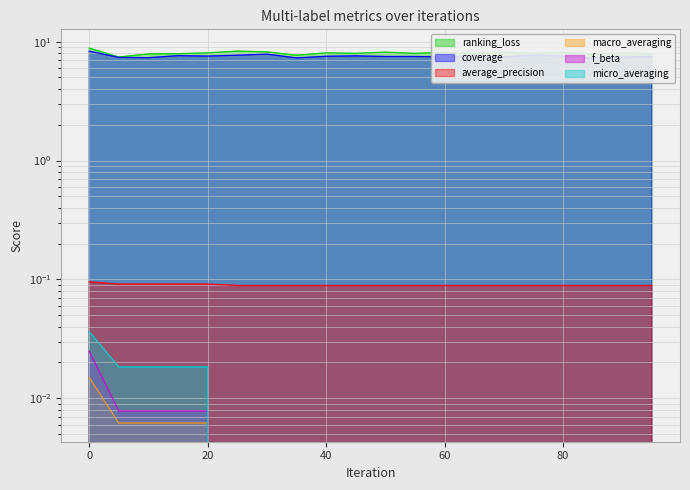

Reading left to right, transcribe all the data shown in this chart.

ranking_loss: 0=8.8	5=7.4	10=7.9	15=7.9	20=8.0	25=8.3	30=8.2	35=7.7	40=8.0	45=8.0	50=8.2	55=8.0	60=8.1	65=8.0	70=8.1	75=8.0	80=8.1	85=7.9	90=8.0	95=7.9
coverage: 0=8.3	5=7.4	10=7.3	15=7.6	20=7.6	25=7.7	30=7.9	35=7.3	40=7.5	45=7.6	50=7.5	55=7.5	60=7.5	65=7.6	70=7.5	75=7.7	80=7.6	85=7.3	90=7.4	95=7.5
average_precision: 0=0.1	5=0.1	10=0.1	15=0.1	20=0.1	25=0.1	30=0.1	35=0.1	40=0.1	45=0.1	50=0.1	55=0.1	60=0.1	65=0.1	70=0.1	75=0.1	80=0.1	85=0.1	90=0.1	95=0.1
macro_averaging: 0=0.0	5=0.0	10=0.0	15=0.0	20=0.0	25=0.0	30=0.0	35=0.0	40=0.0	45=0.0	50=0.0	55=0.0	60=0.0	65=0.0	70=0.0	75=0.0	80=0.0	85=0.0	90=0.0	95=0.0
f_beta: 0=0.0	5=0.0	10=0.0	15=0.0	20=0.0	25=0.0	30=0.0	35=0.0	40=0.0	45=0.0	50=0.0	55=0.0	60=0.0	65=0.0	70=0.0	75=0.0	80=0.0	85=0.0	90=0.0	95=0.0
micro_averaging: 0=0.0	5=0.0	10=0.0	15=0.0	20=0.0	25=0.0	30=0.0	35=0.0	40=0.0	45=0.0	50=0.0	55=0.0	60=0.0	65=0.0	70=0.0	75=0.0	80=0.0	85=0.0	90=0.0	95=0.0